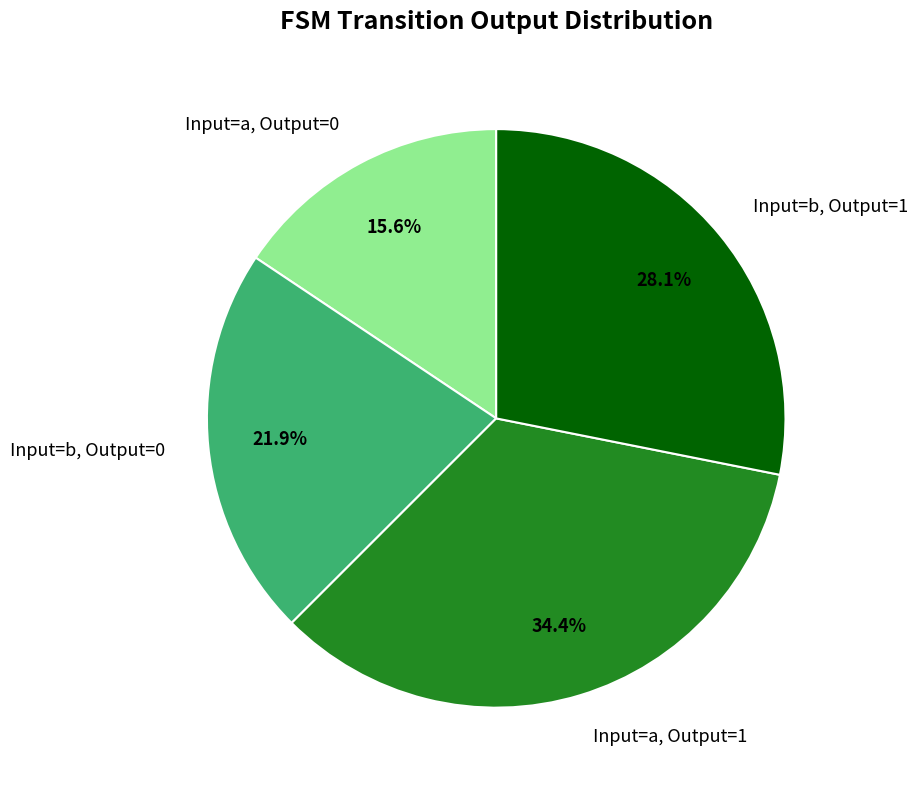

Count the number of slices in the pie.

4